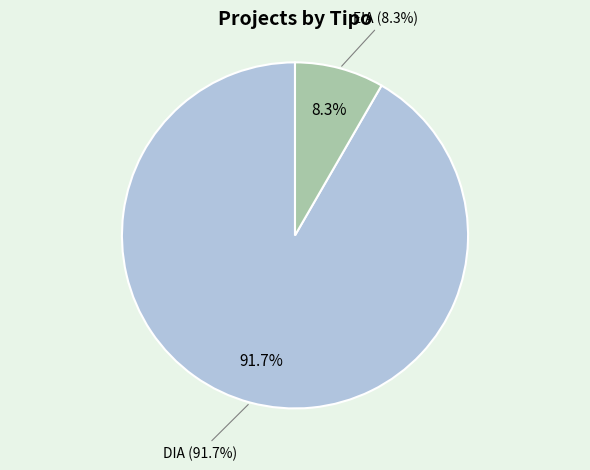

What percentage is the EIA slice, to the nearest percent?

8%